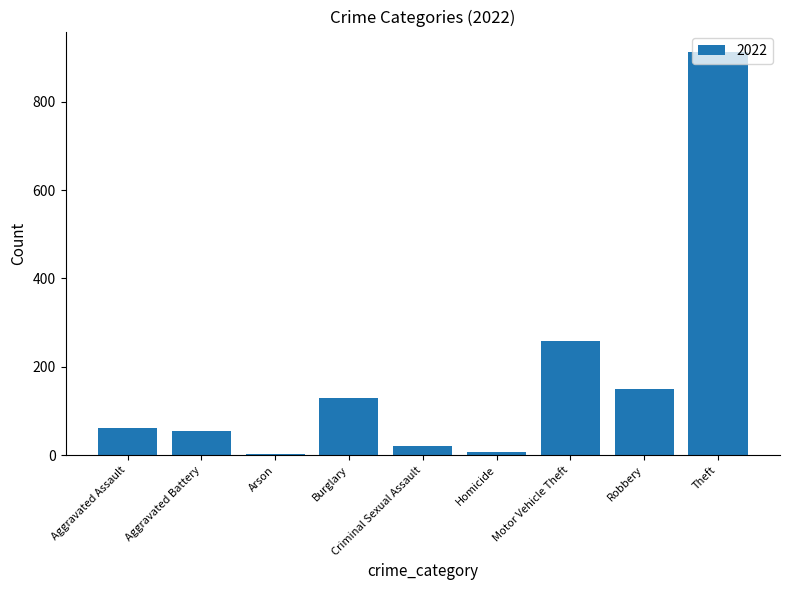

What is the difference between the maximum and minimum values?

910